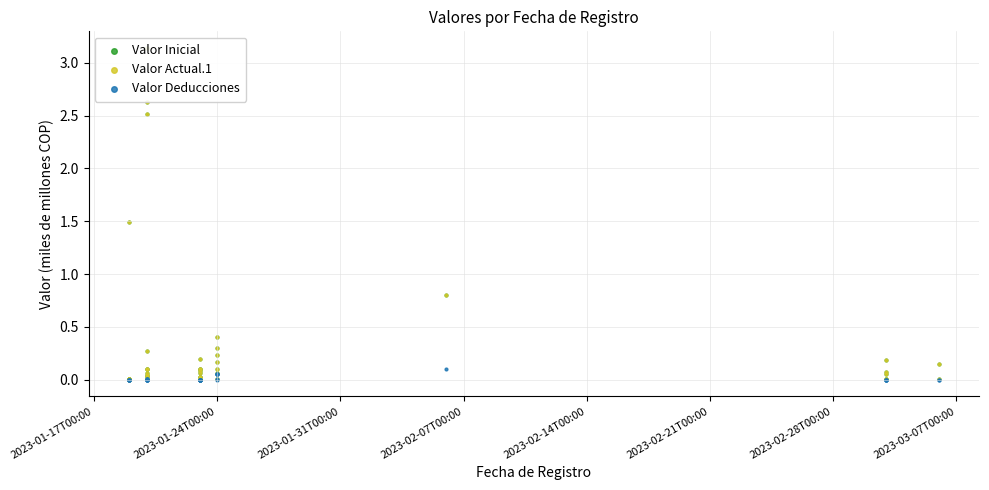

What are all the series names shown in the legend?

Valor Inicial, Valor Actual.1, Valor Deducciones